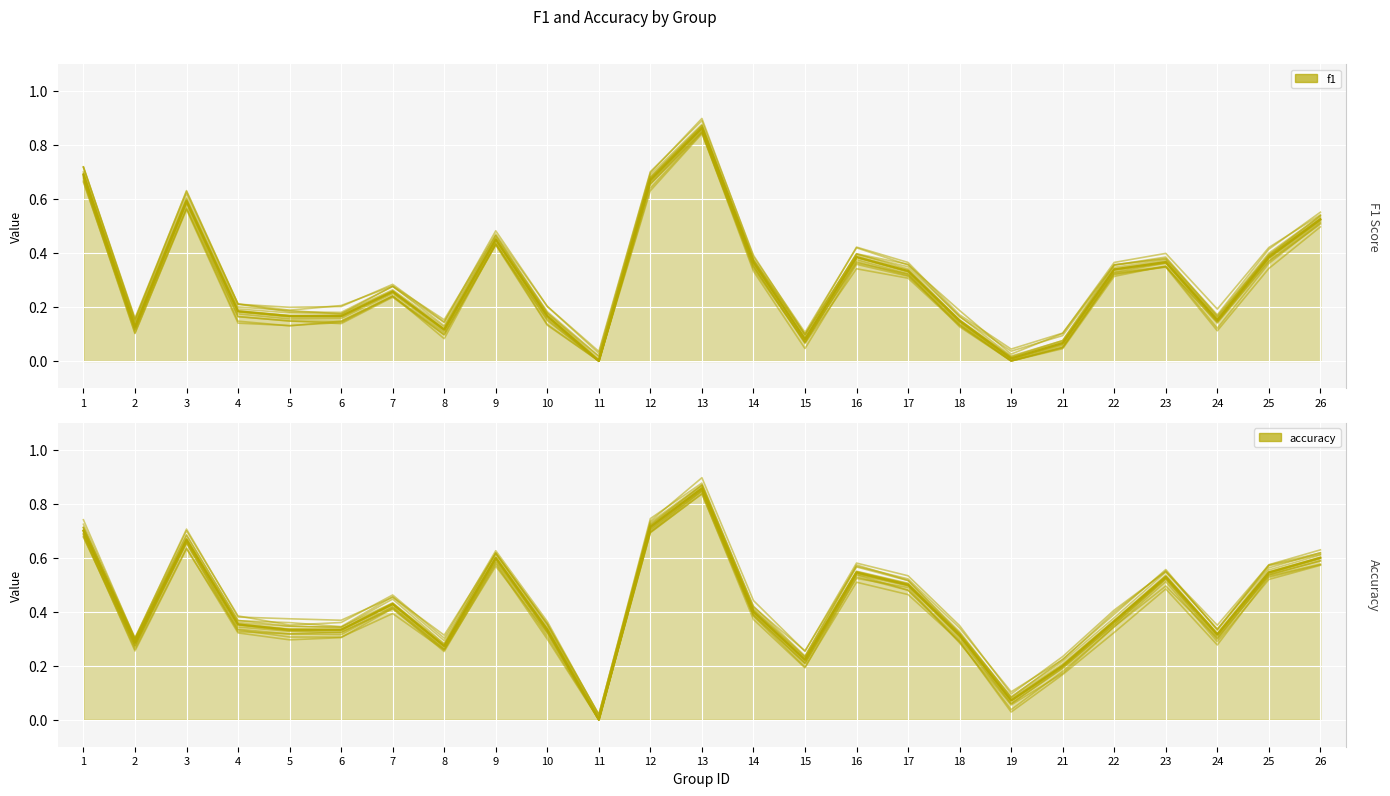

What are all the series names shown in the legend?

f1, accuracy